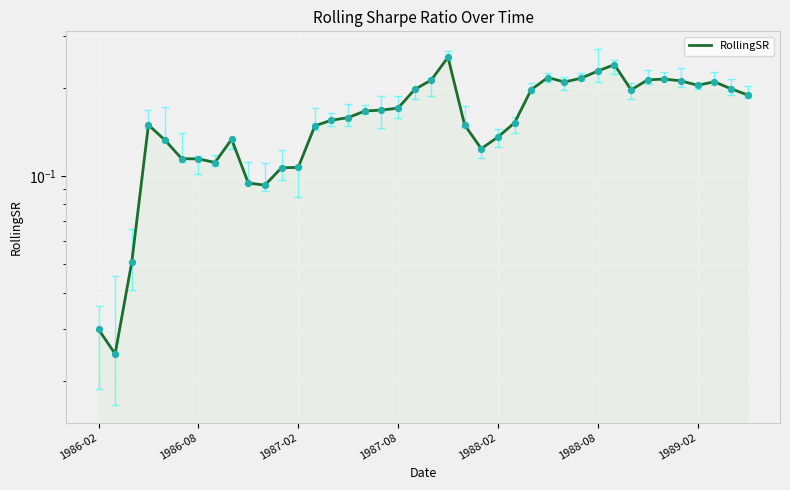

What is the change in value from 1988-08 to 30?

+0.1